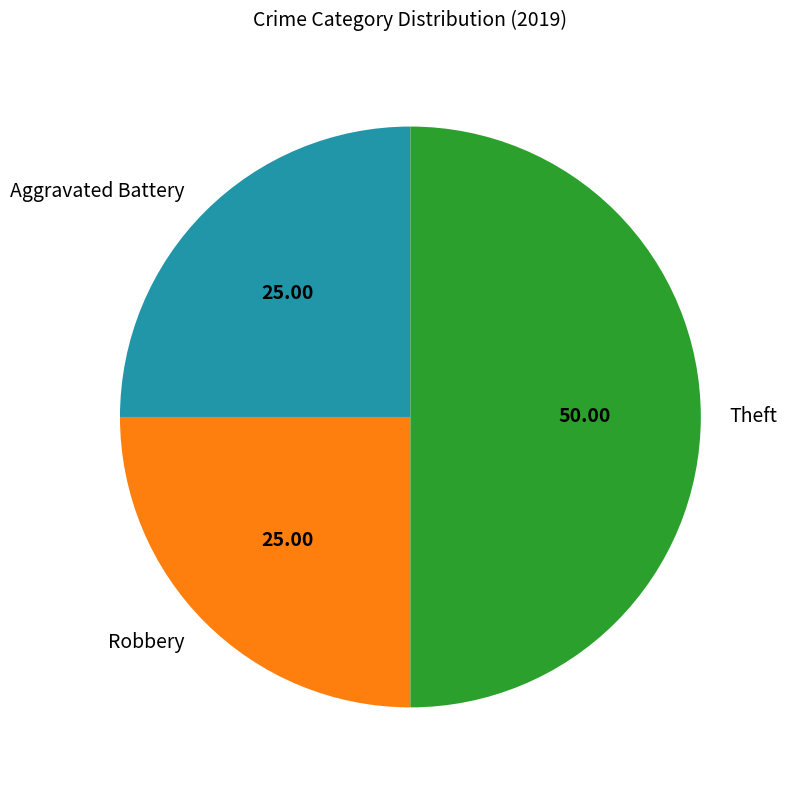

Which has a higher value, Robbery or Theft?

Theft